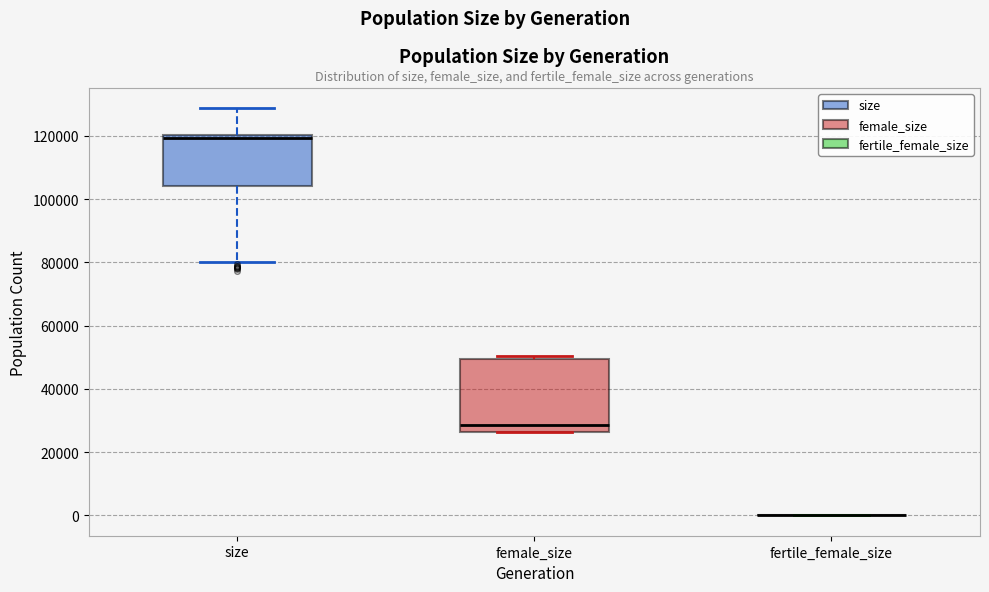

Comparing the boxes themselves (not the whiskers), which one is the tallest?

female_size